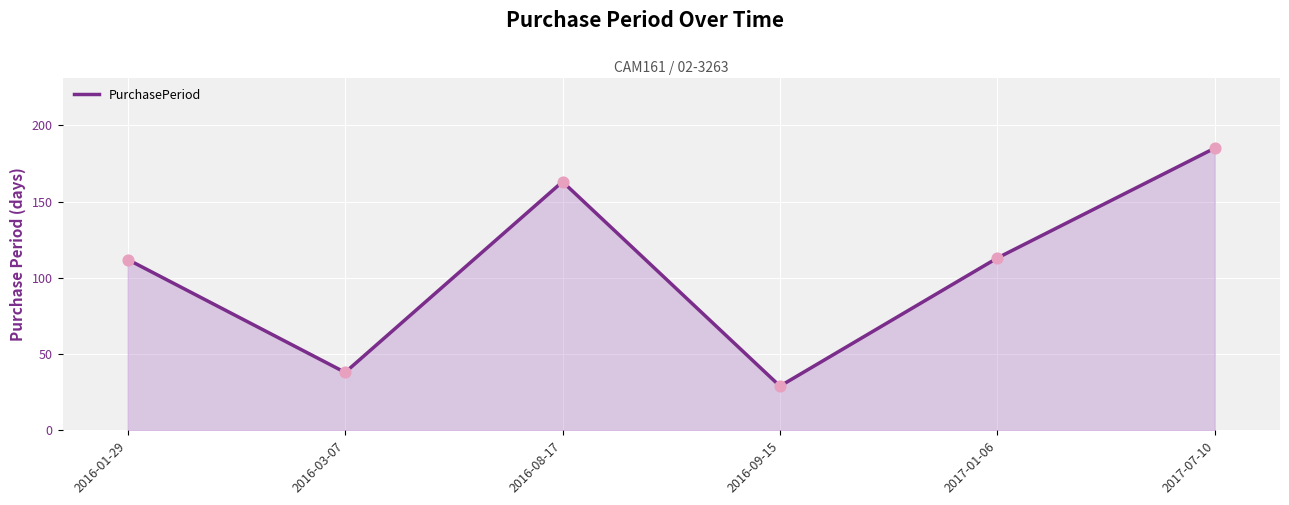

What is the change in value from 2016-01-29 to 2017-01-06?

+1